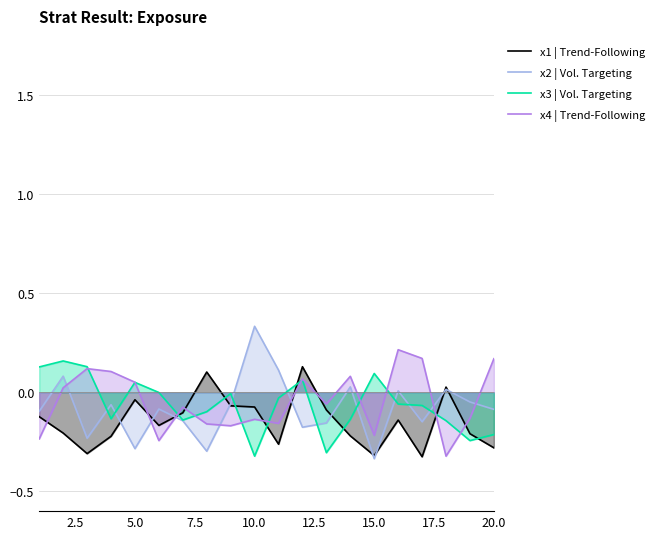

What is the difference between the maximum and minimum values in the x2 | Vol. Targeting series?

0.7